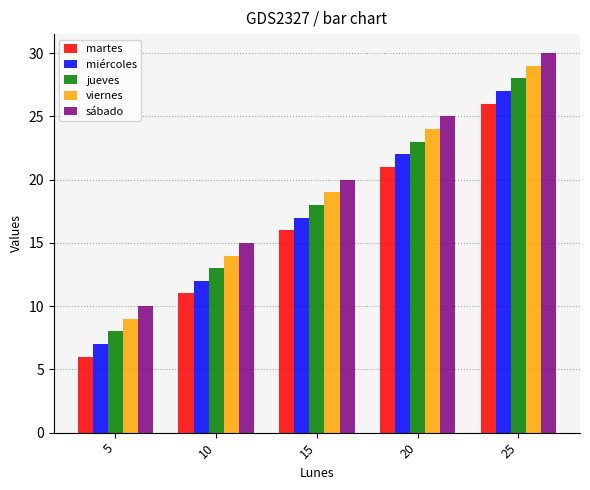

What is the difference between the martes values at 20 and 15?

5